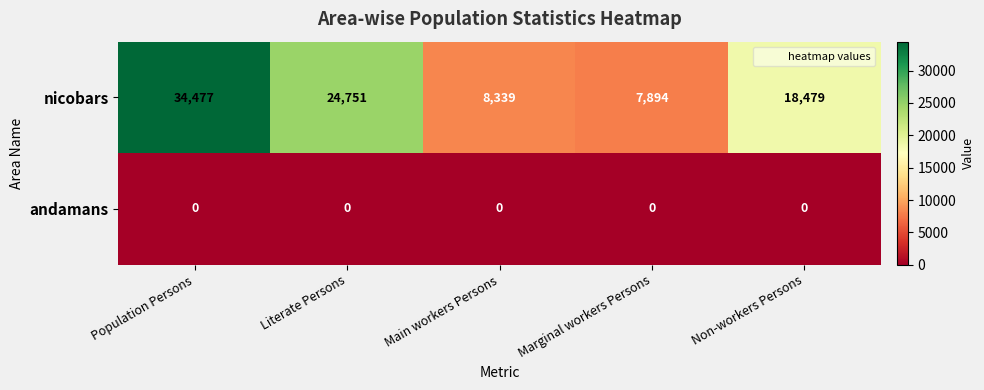

Rank the series by their maximum value, from lowest to highest.

andamans, nicobars